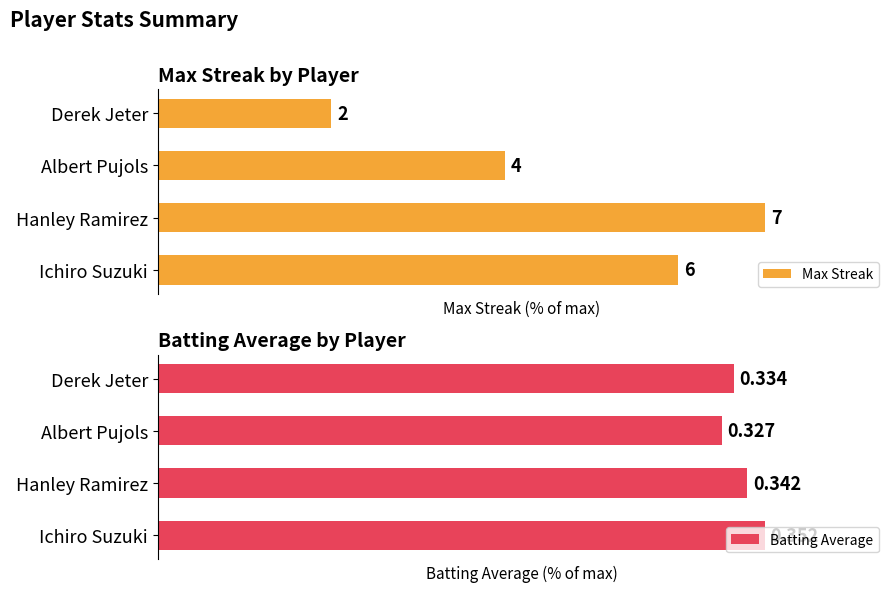

How many values in the Max Streak series exceed 85?

2